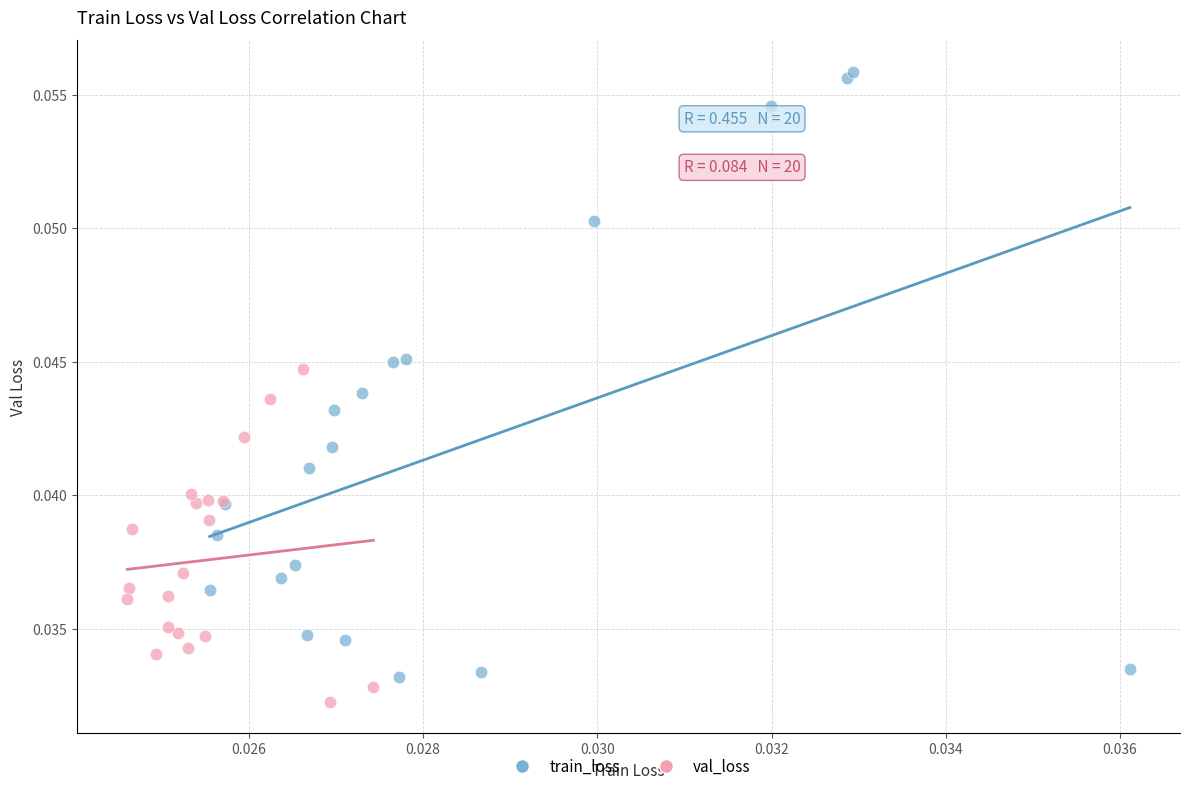

Which series reaches the maximum Y coordinate?

train_loss